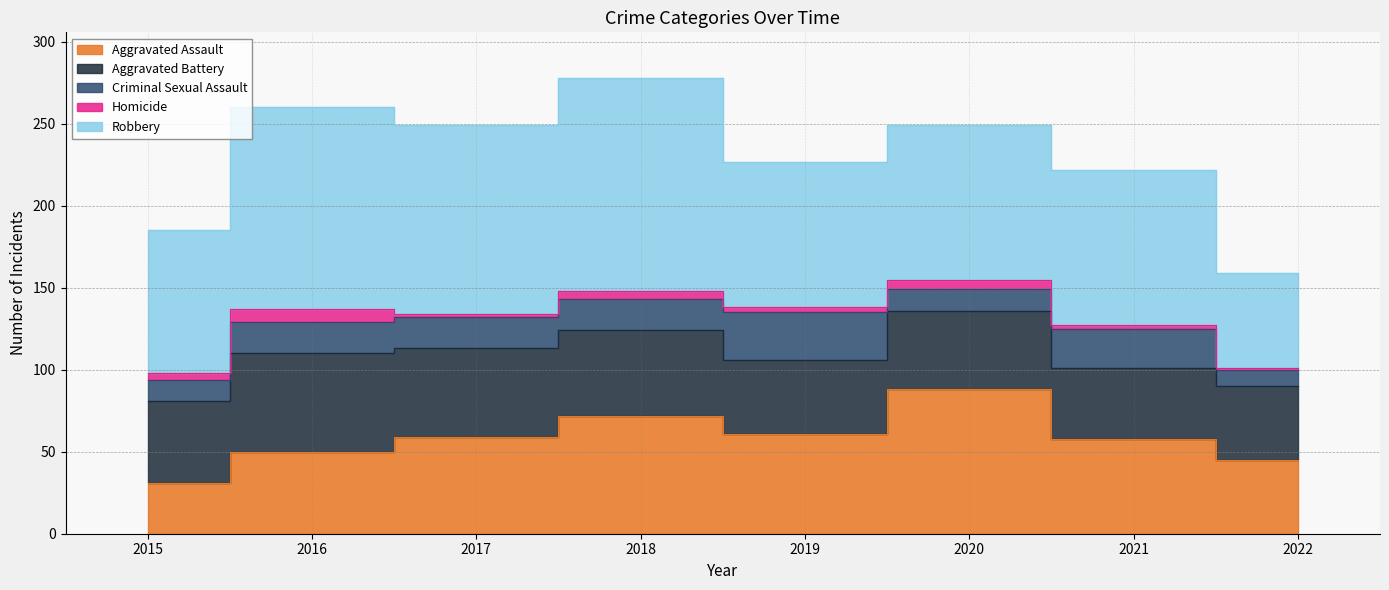

Count the number of data series in this chart.

5